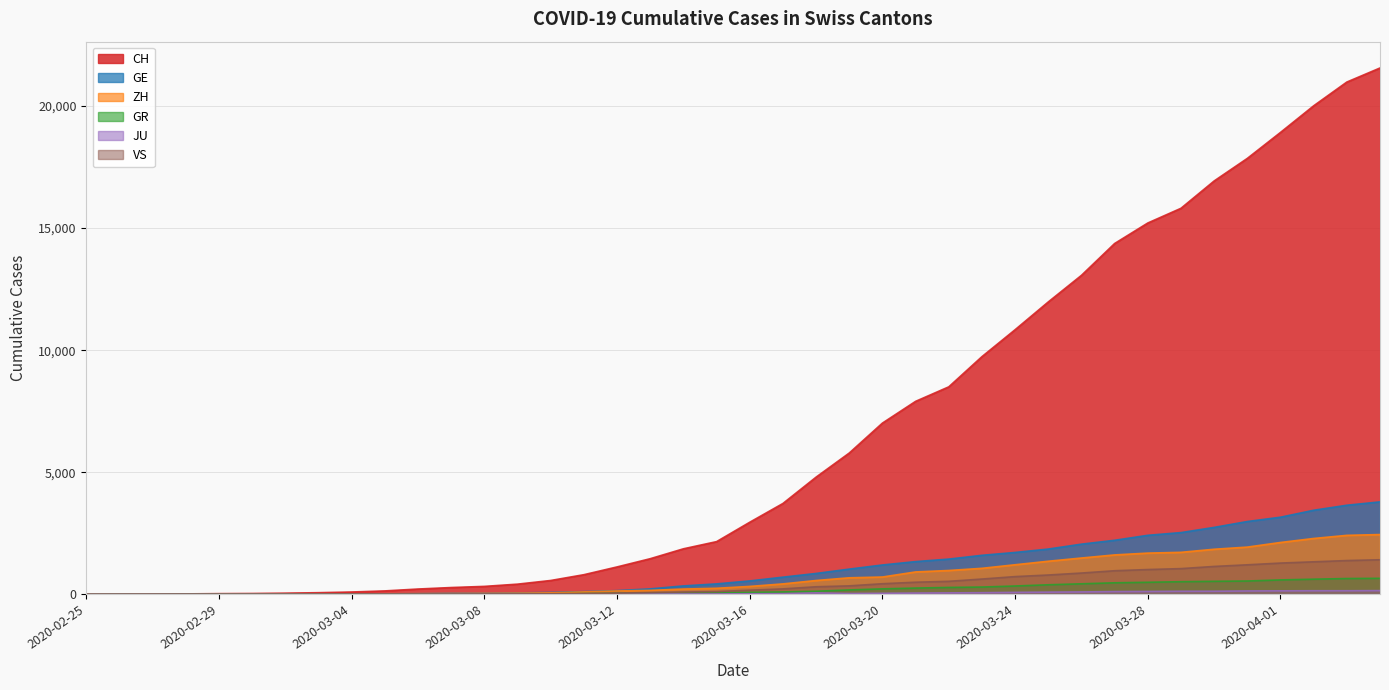

How many positive values does the ZH series have?

38